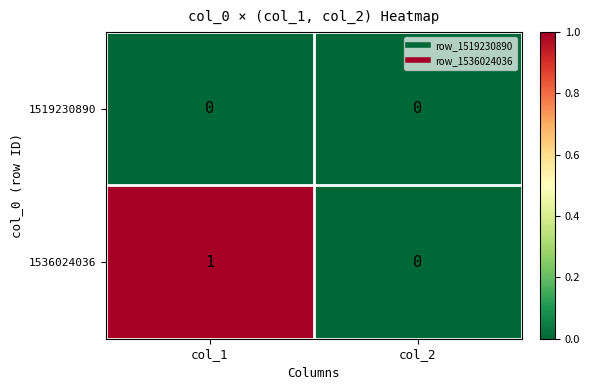

At which category is the sum across all series the highest?

col_1